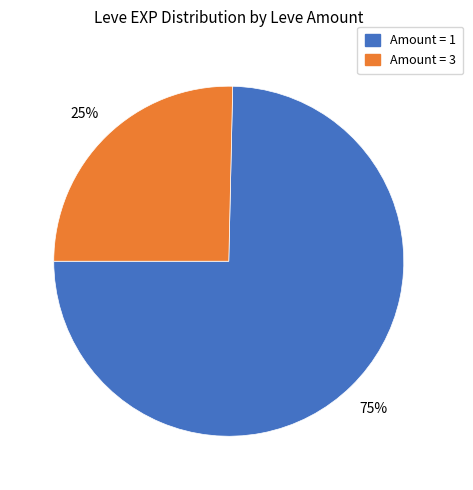

Which slice is the smallest?

Amount = 3